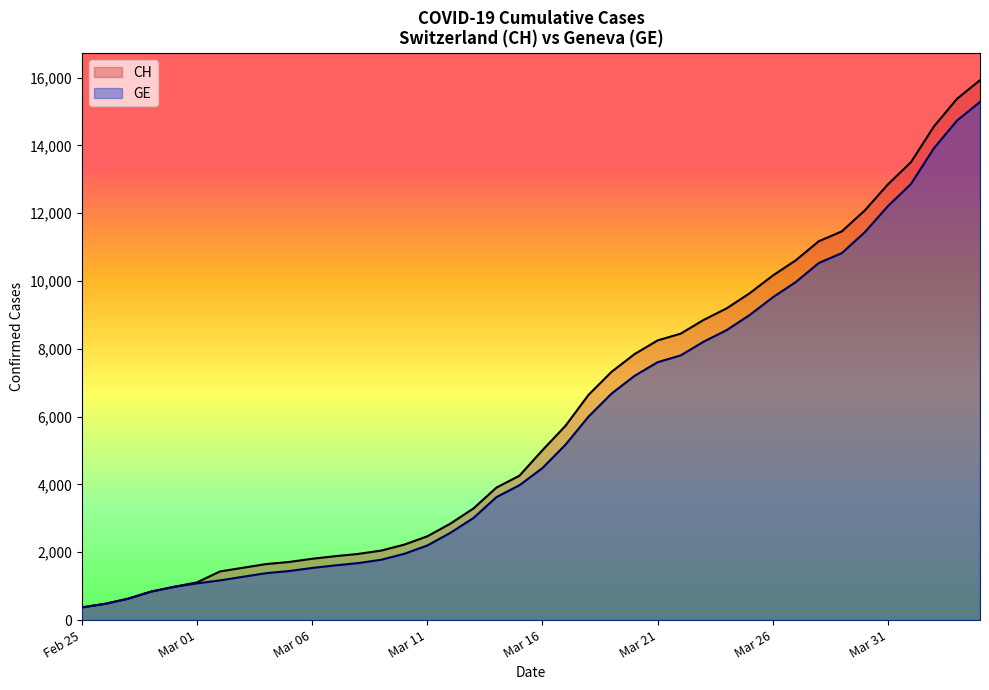

True or false: CH and GE intersect in this chart.

False